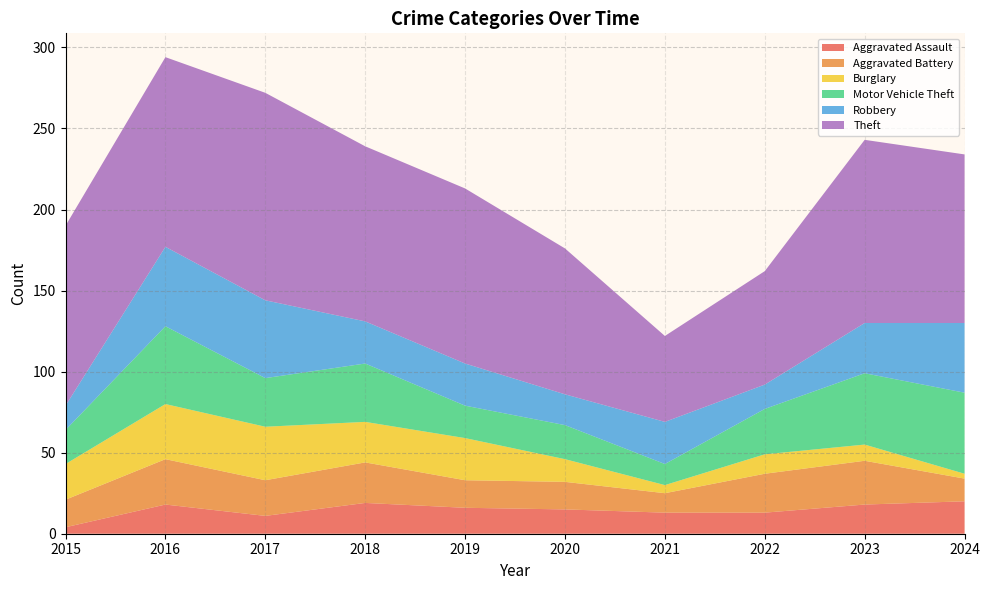

Reading right to left, what are all the values shown in this chart?

Aggravated Assault: 20	18	13	13	15	16	19	11	18	4
Aggravated Battery: 14	27	24	12	17	17	25	22	28	17
Burglary: 3	10	12	5	14	26	25	33	34	22
Motor Vehicle Theft: 50	44	28	13	21	20	36	30	48	21
Robbery: 43	31	15	26	19	26	26	48	49	15
Theft: 104	113	70	53	90	108	108	128	117	111